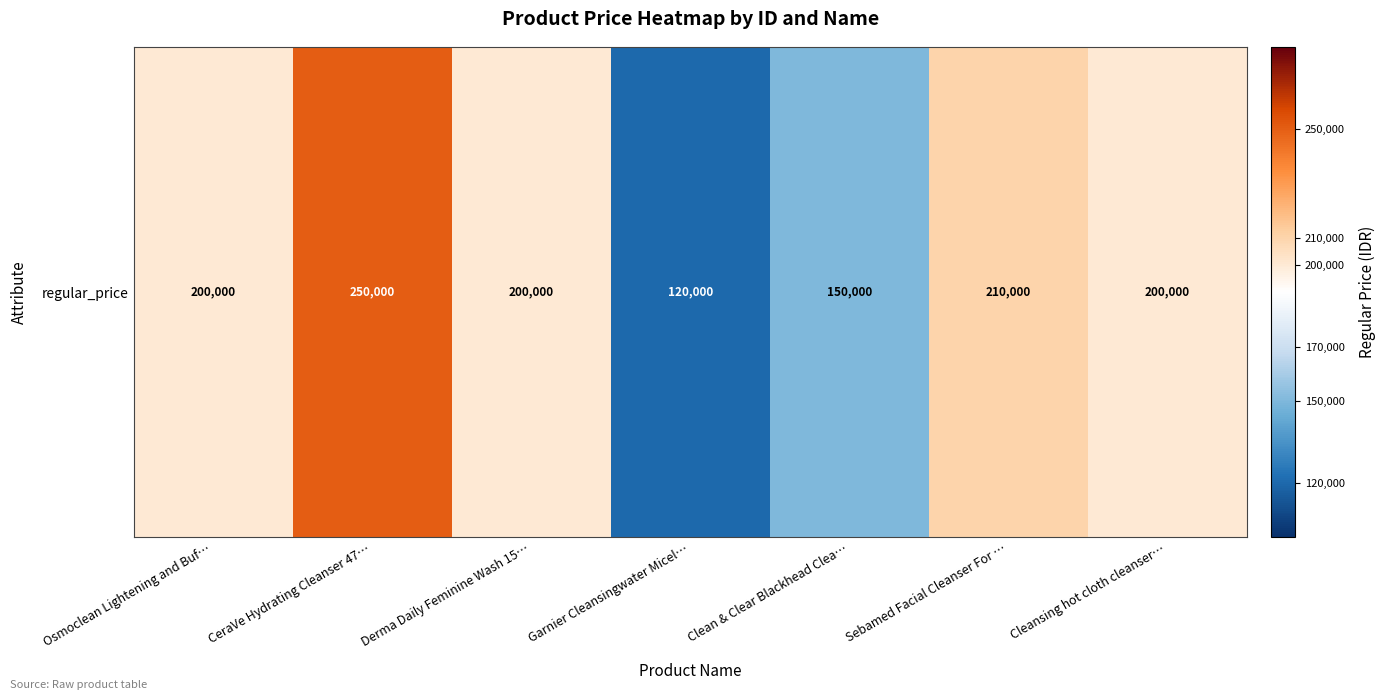

What is the sum of the values at Osmoclean Lightening and Buf… and Clean & Clear Blackhead Clea…?

350000